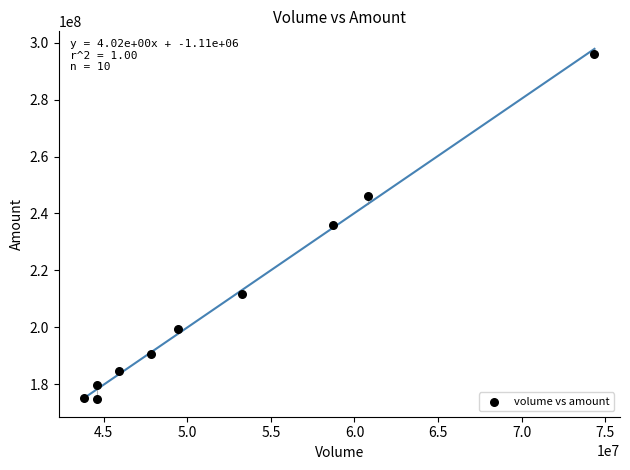

What is the average Y value?

209334182